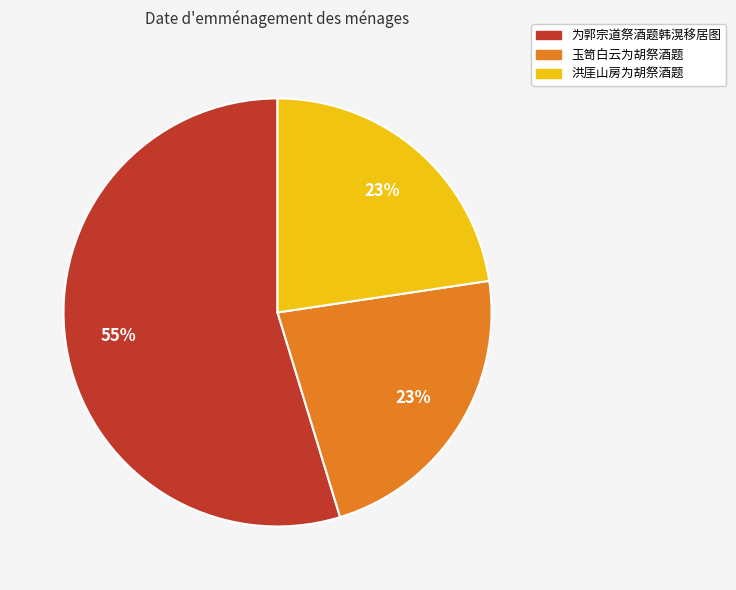

How many slices are in this pie chart?

3